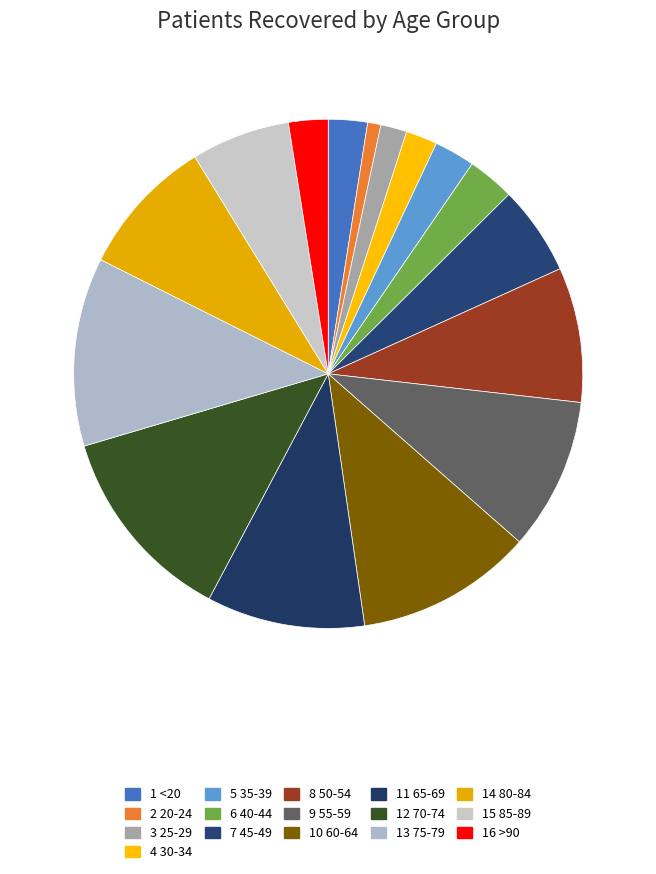

Count the number of slices in the pie.

16